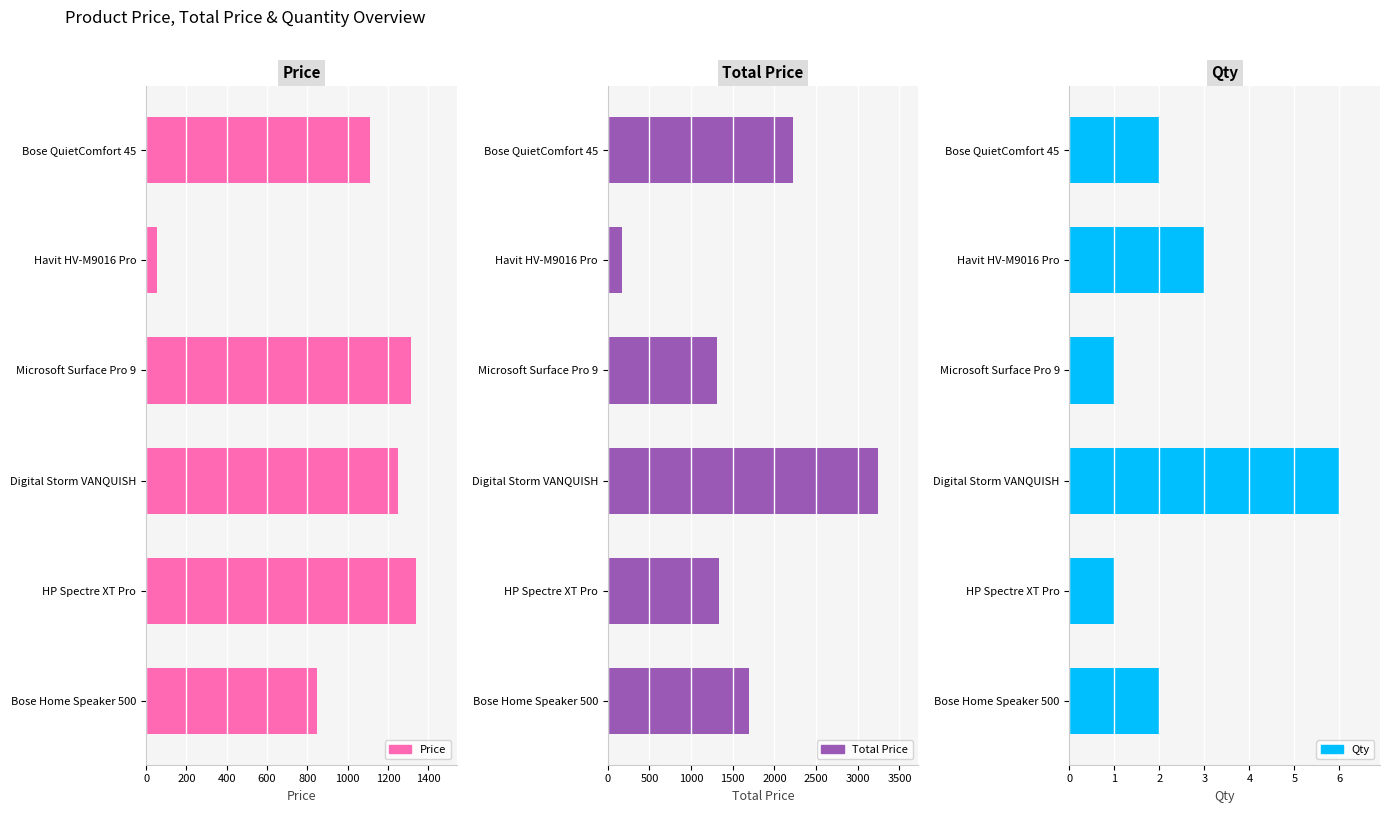

At Digital Storm VANQUISH, list the series in order from smallest to largest.

Qty, Price, Total Price